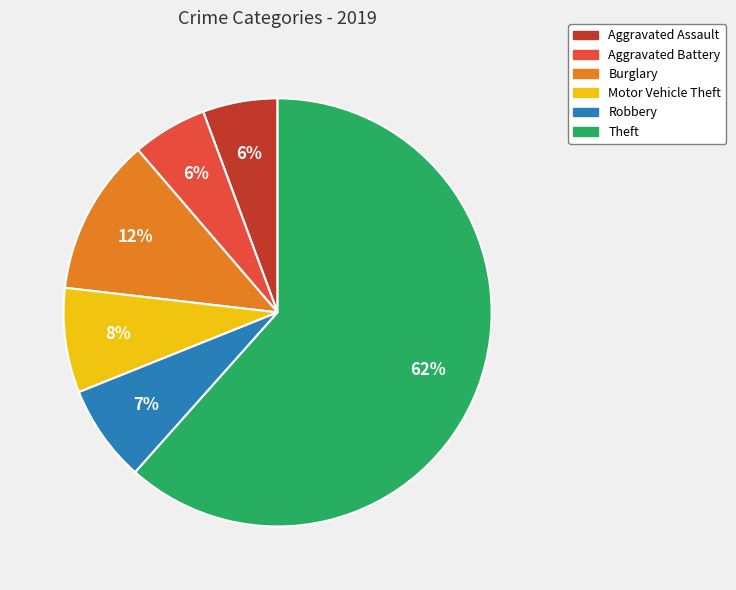

Which category accounts for the majority?

Theft